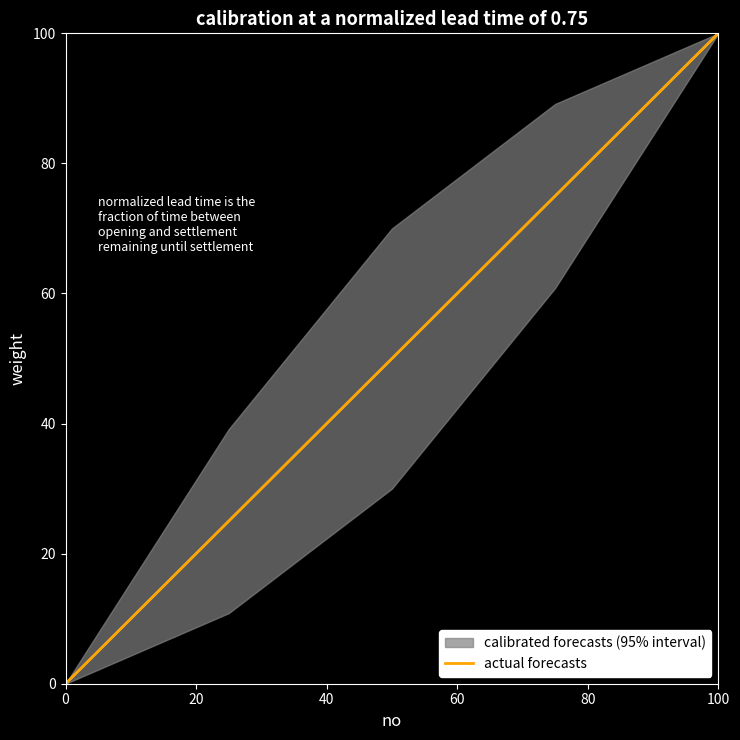

What is the value of the 2nd point from the left?

25